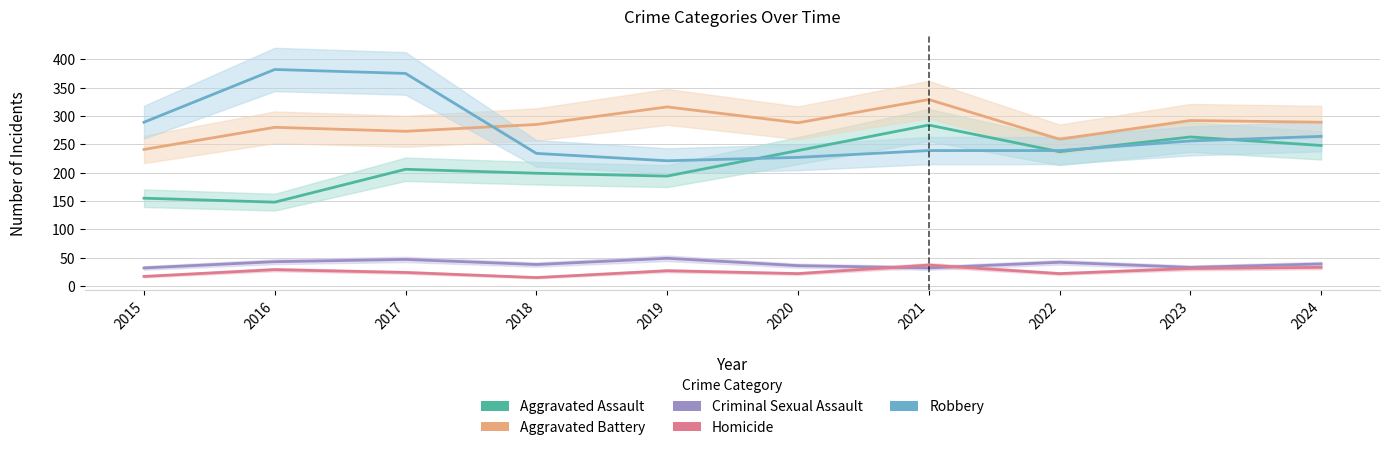

True or false: Homicide has a value of 17 at 2015.

True